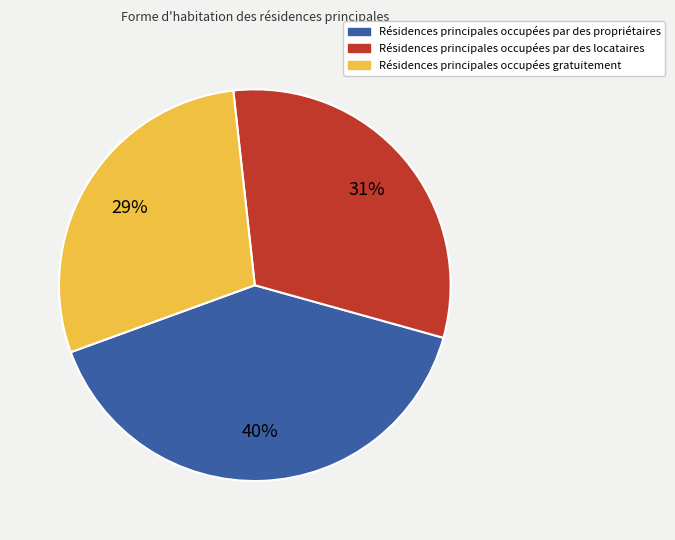

To the nearest percent, what is the average slice percentage?

33%